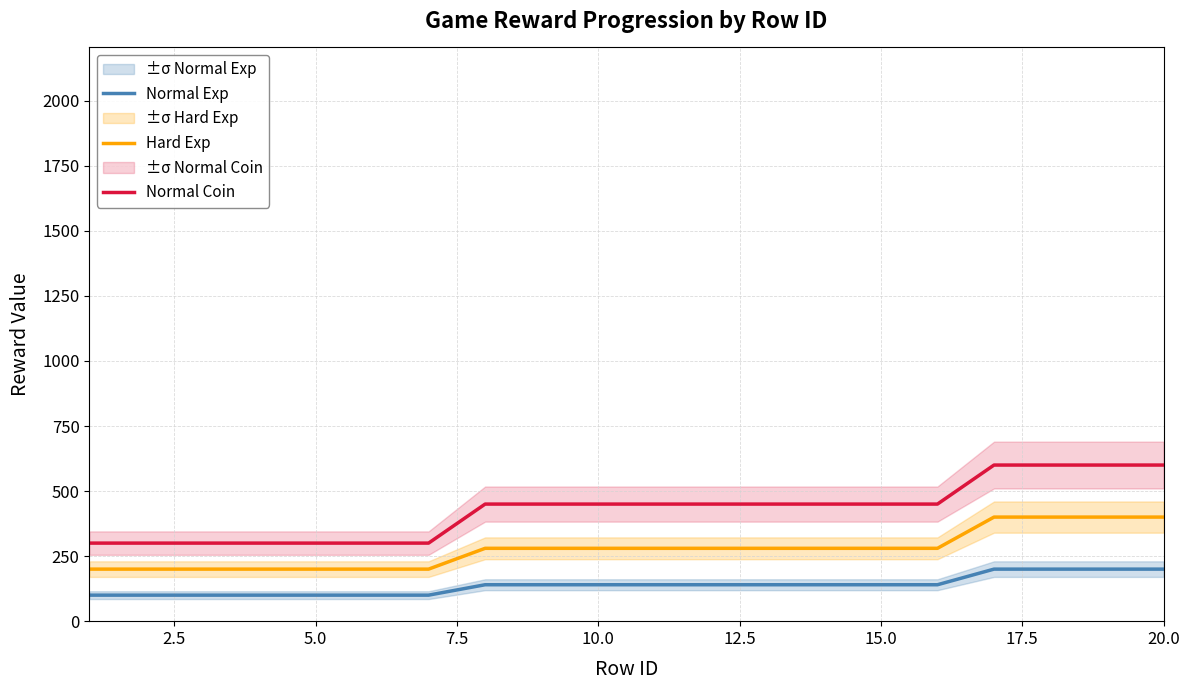

True or false: Normal Exp and Hard Exp intersect in this chart.

False